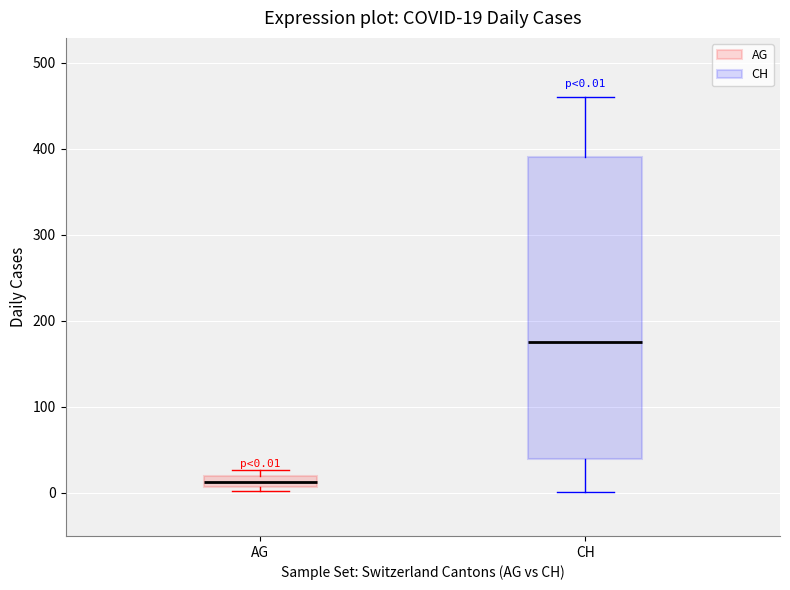

Which box is the tallest, from its lower edge to its upper edge?

CH